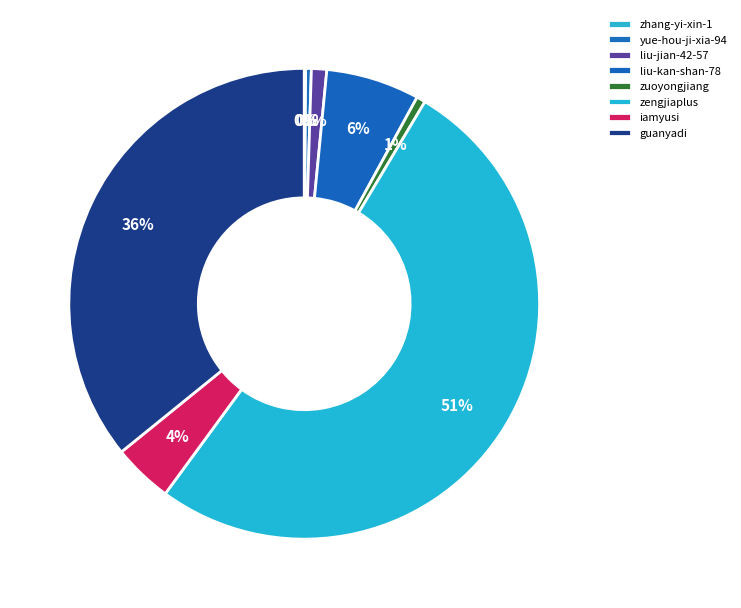

To the nearest percent, what is the average slice percentage?

12%